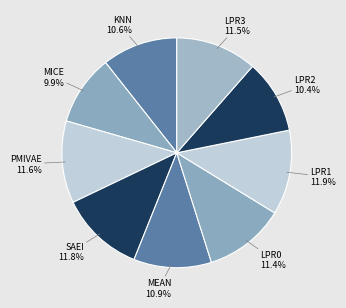

What percentage do LPR0 and KNN together represent?

22.0%